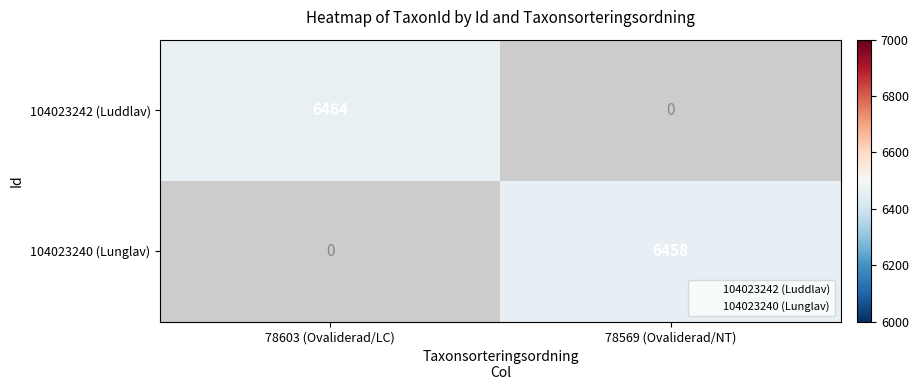

The value of 104023240 (Lunglav) at 78569 (Ovaliderad/NT) is 6458. True or false?

True